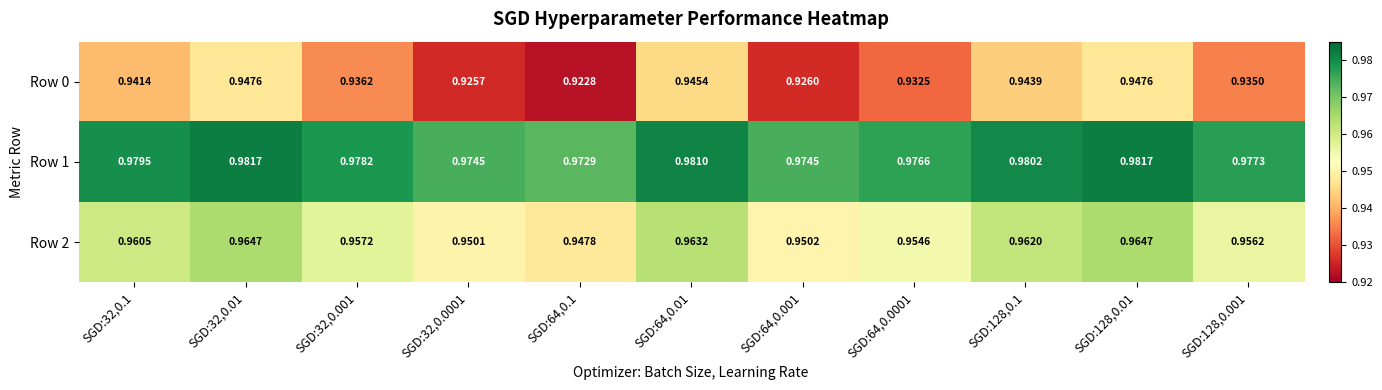

Rank the series by their average value, from lowest to highest.

Row 0, Row 2, Row 1